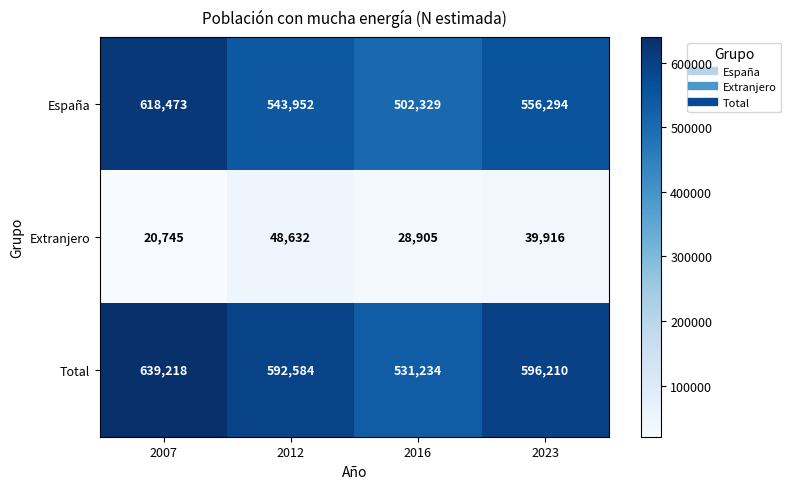

How many values in the Extranjero series are below 39916?

2